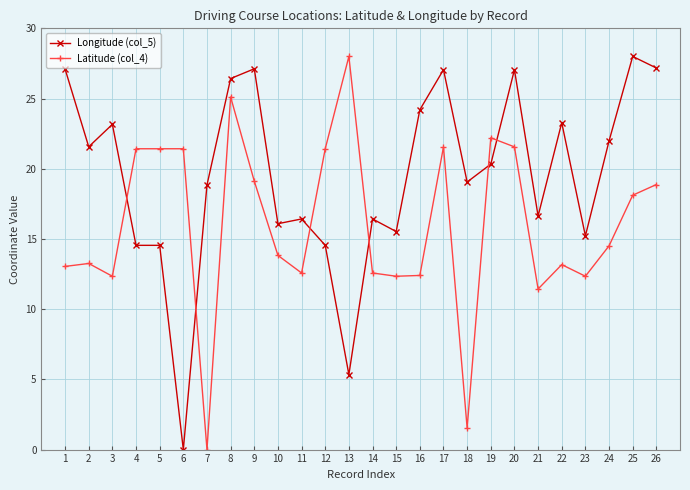

What is the greatest value displayed?

28.0